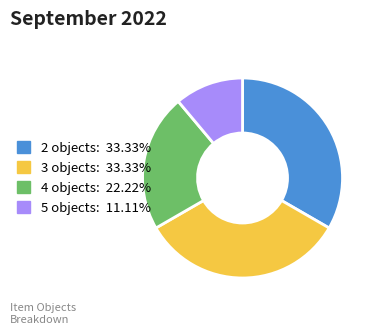

Count the number of slices in the pie.

4